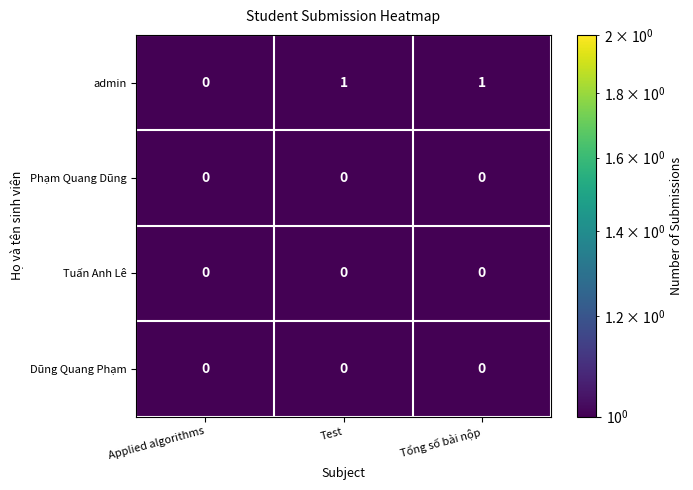

True or false: admin has a value of 1 at Tổng số bài nộp.

True